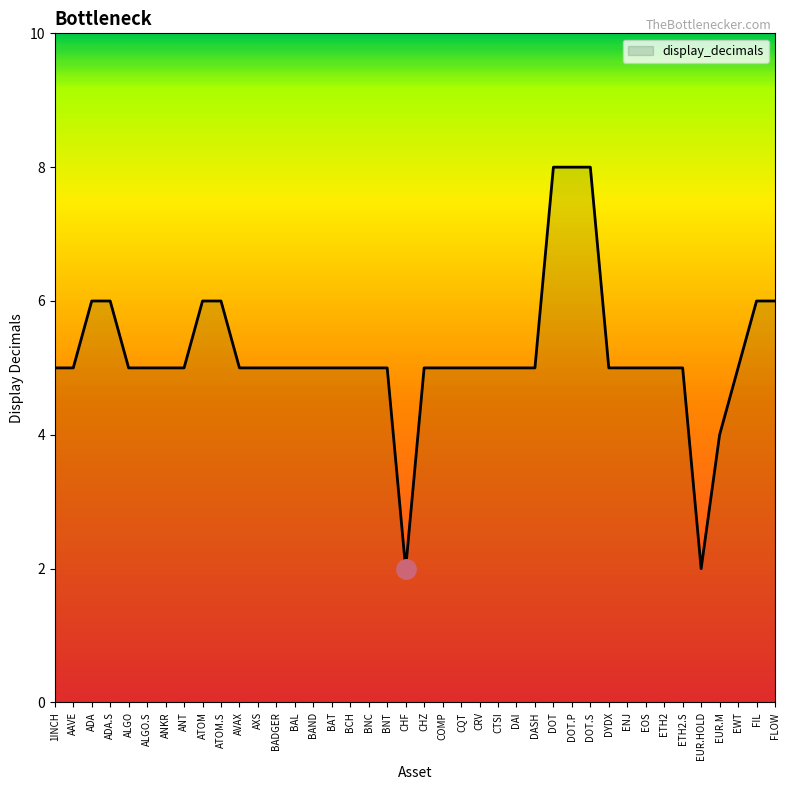

Approximately how many times larger is the value at ETH2.S compared to BNC?

1.0